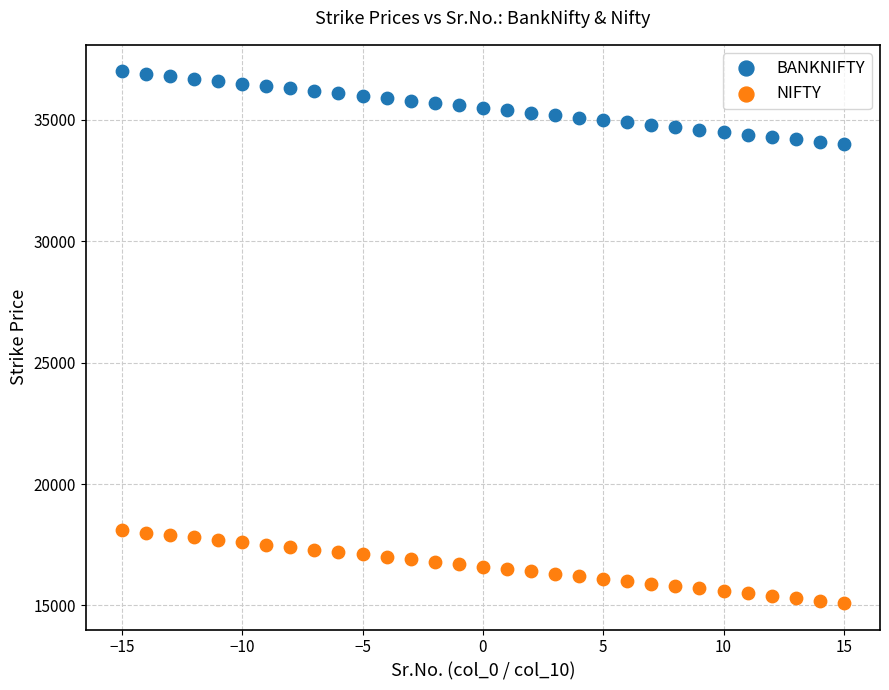

Which series contains the highest Y value?

BANKNIFTY